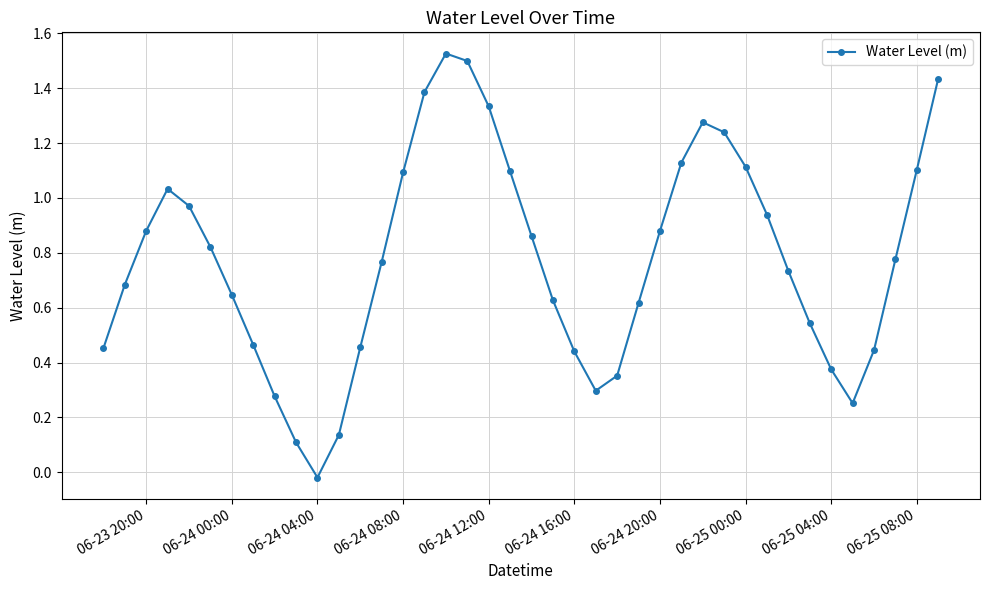

What is the sum of all values?

31.1